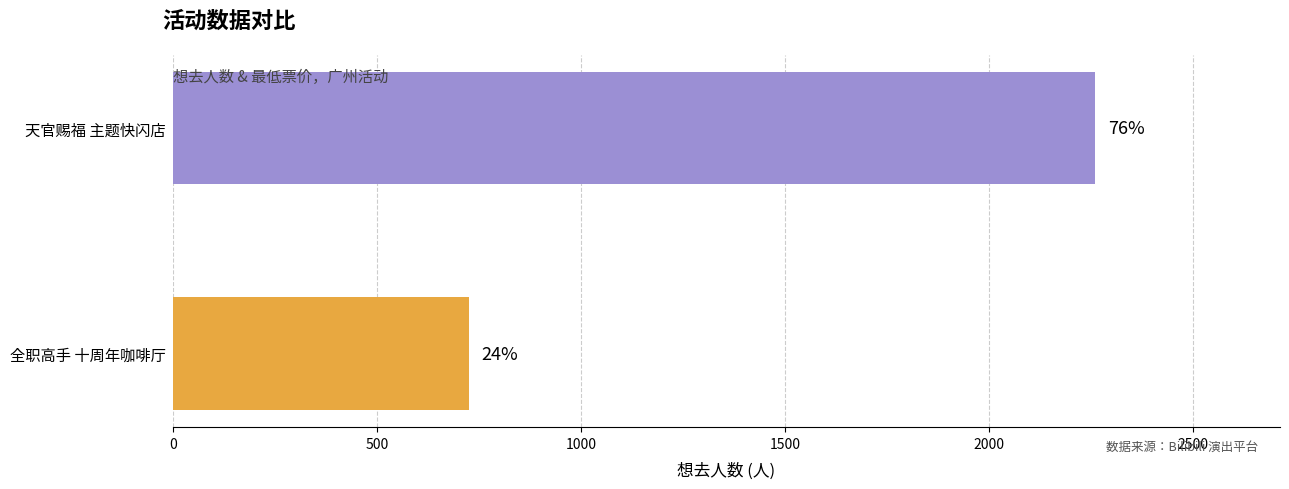

What is the sum of all values?

2988